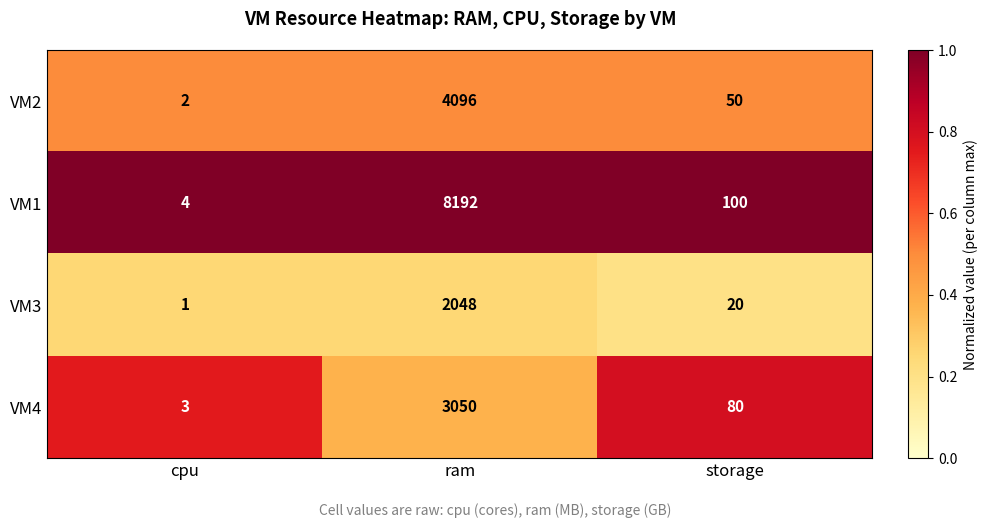

Reading left to right, list all the values displayed in this chart.

VM2: 2	4096	50
VM1: 4	8192	100
VM3: 1	2048	20
VM4: 3	3050	80